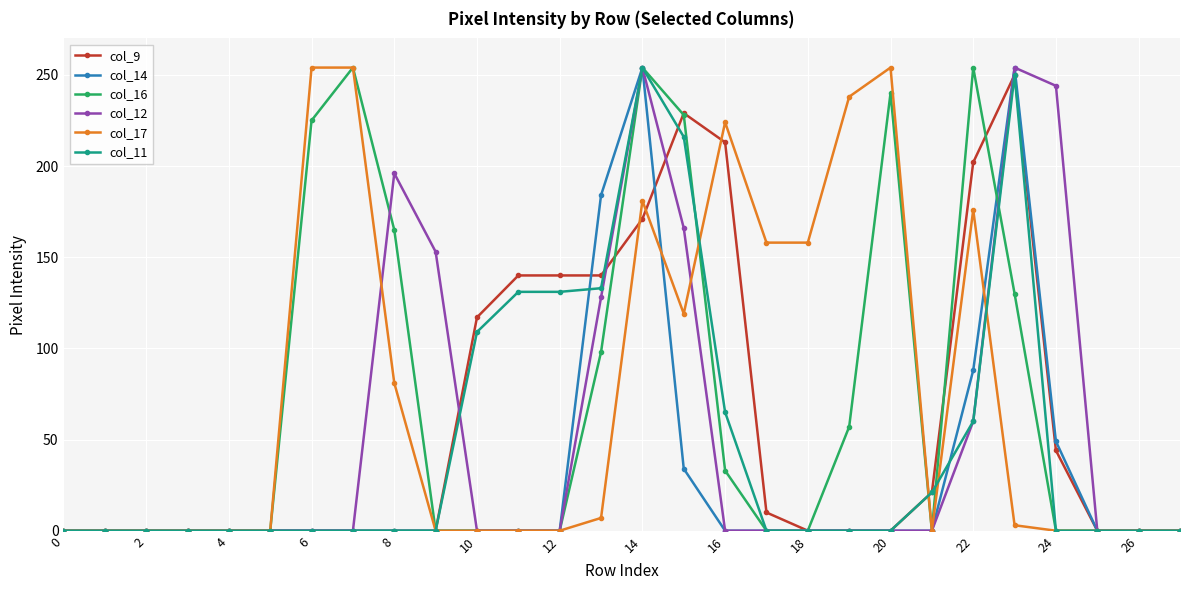

True or false: col_11 has more than 0 interior local peaks.

True